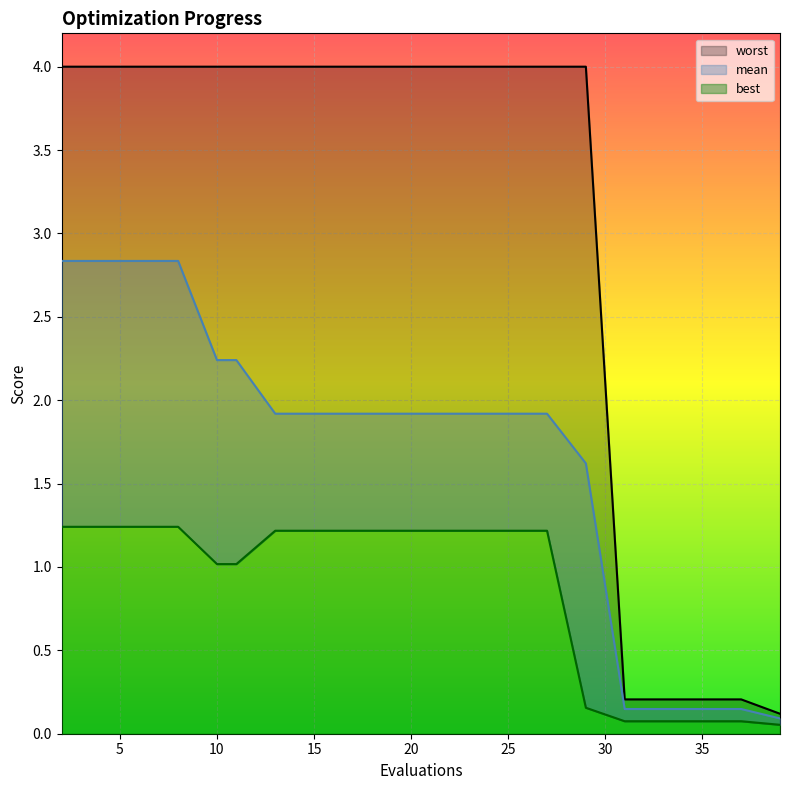

Does the chart display data point markers on the line(s)?

No